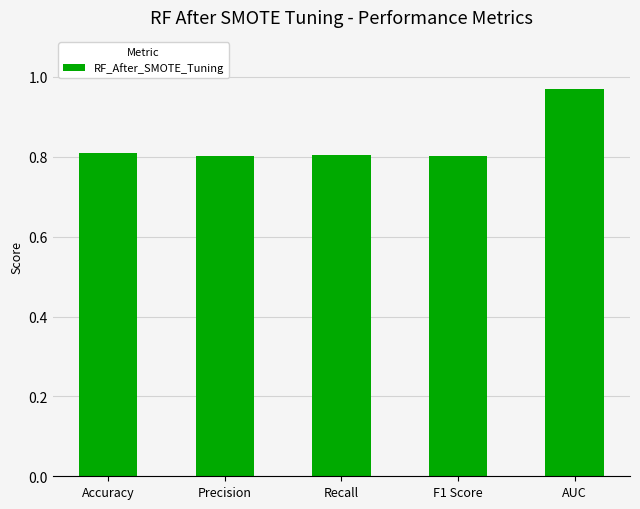

What is the label of the 5th bar from the right?

Accuracy